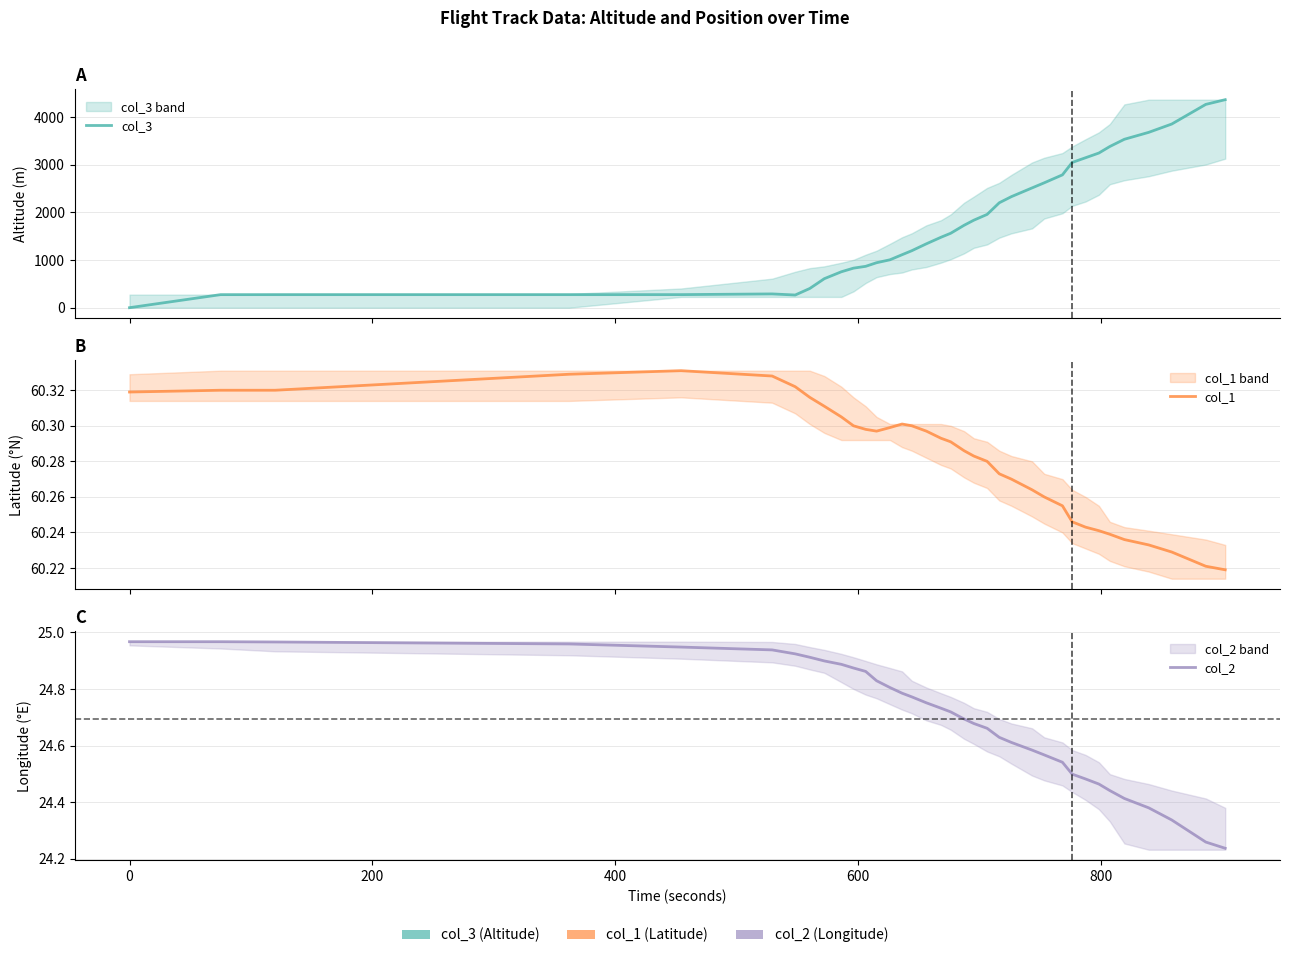

What is the minimum value for col_1?

60.2